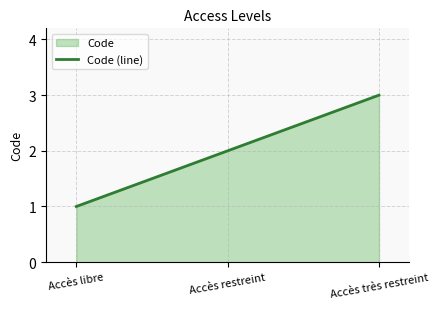

The value at Accès restreint is 1. True or false?

False